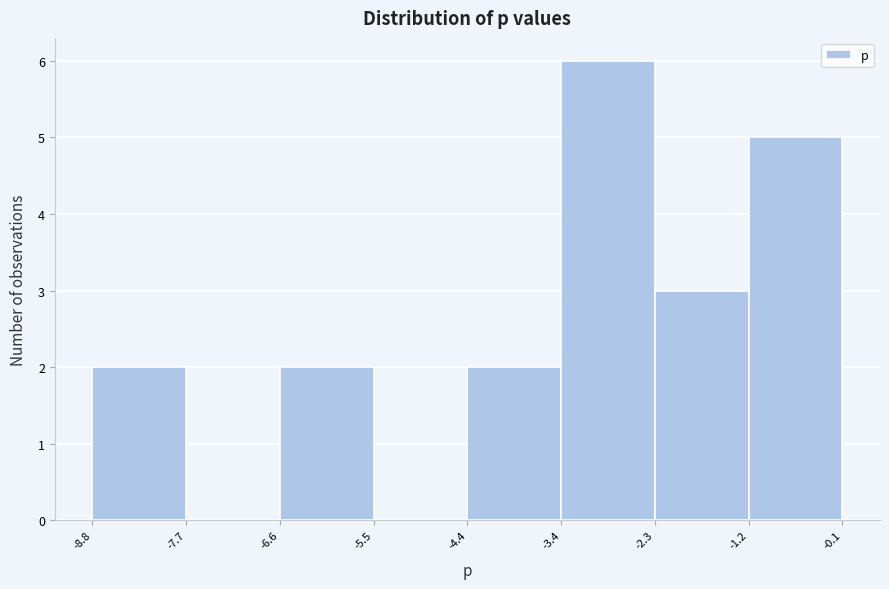

Reading left to right, transcribe this chart: for each bar, give the range it covers on the x-axis and its height. The values are not printed on the chart, so give them approximately, as read against the axis.

-8.8 to -7.7: 2
-7.7 to -6.6: 0
-6.6 to -5.5: 2
-5.5 to -4.4: 0
-4.4 to -3.4: 2
-3.4 to -2.3: 6
-2.3 to -1.2: 3
-1.2 to -0.1: 5